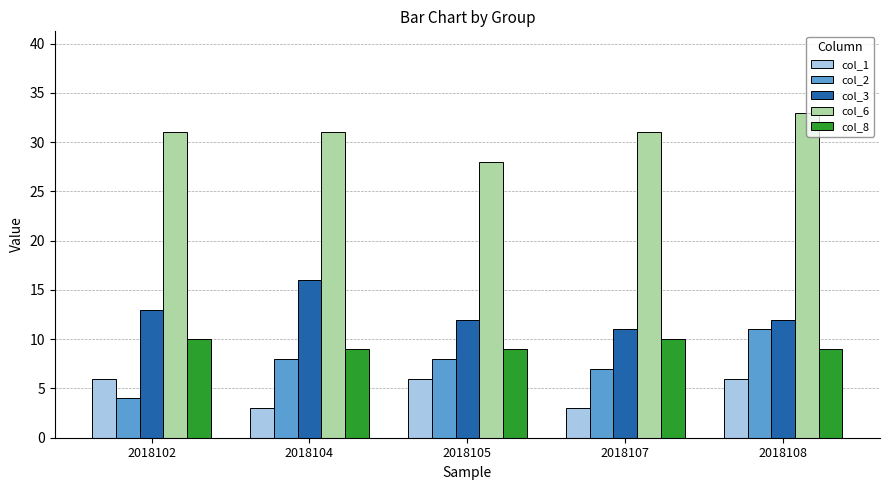

What is the sum of the col_6 values at 2018102 and 2018104?

62